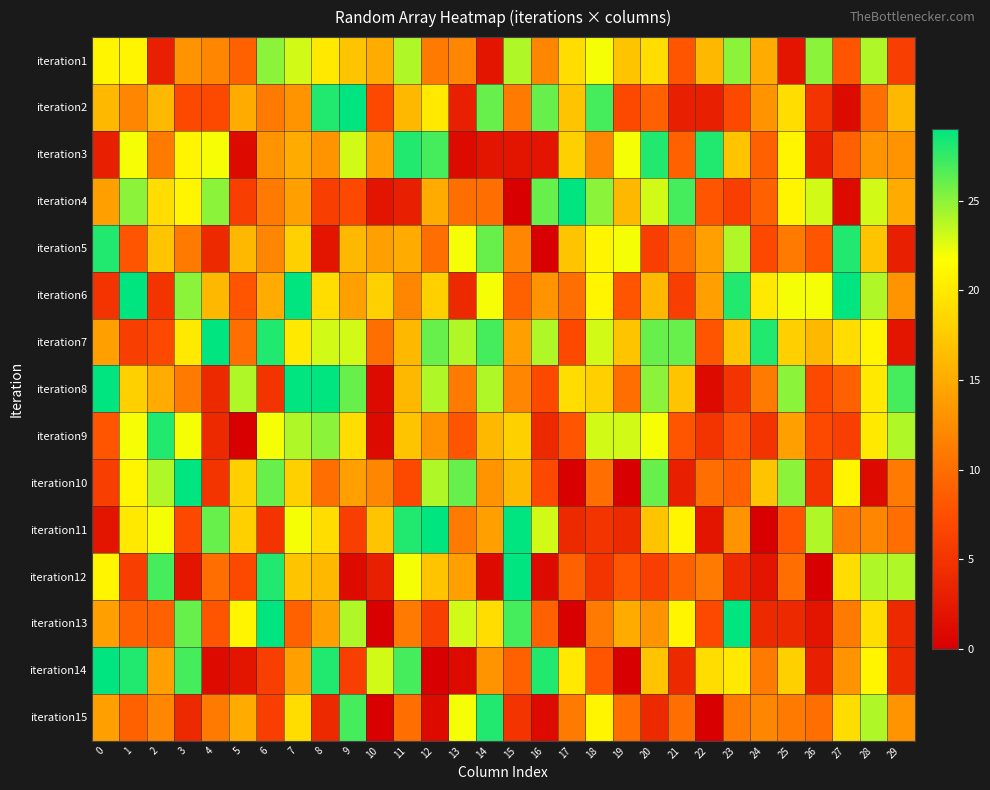

Which series has the largest total across all categories?

iteration7